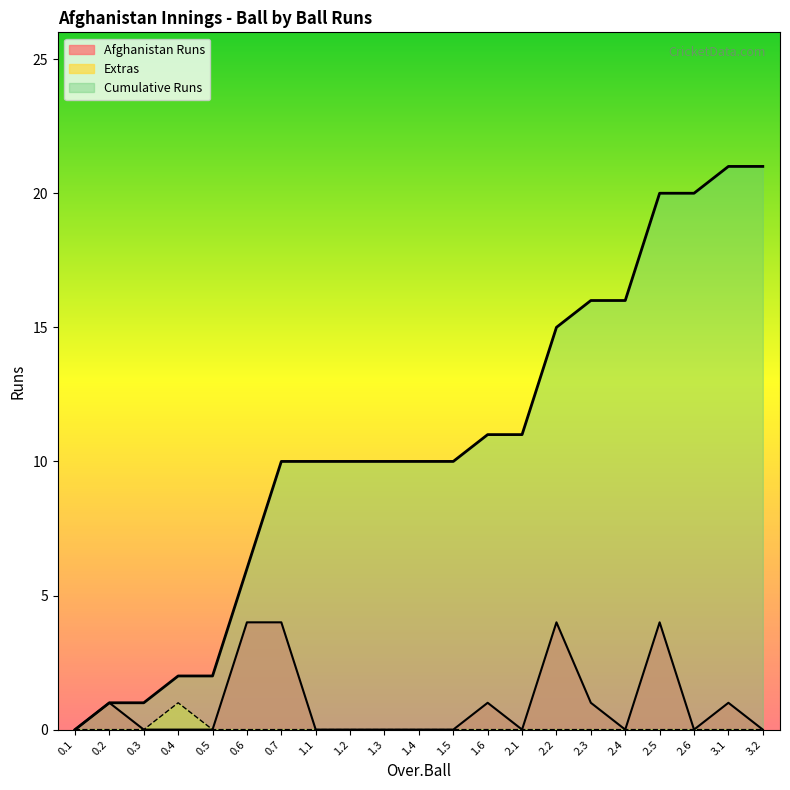

What is the label of the 20th point from the left?

3.1